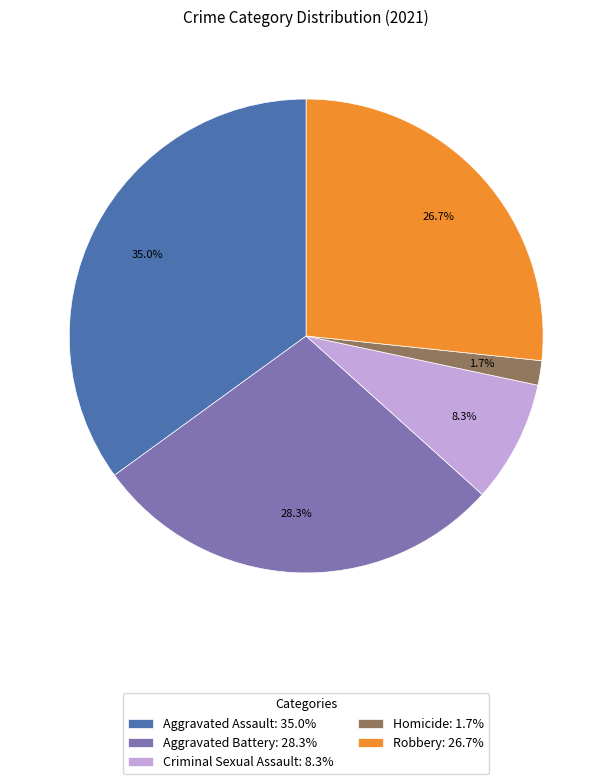

The Criminal Sexual Assault slice represents 8% of the pie. True or false?

True